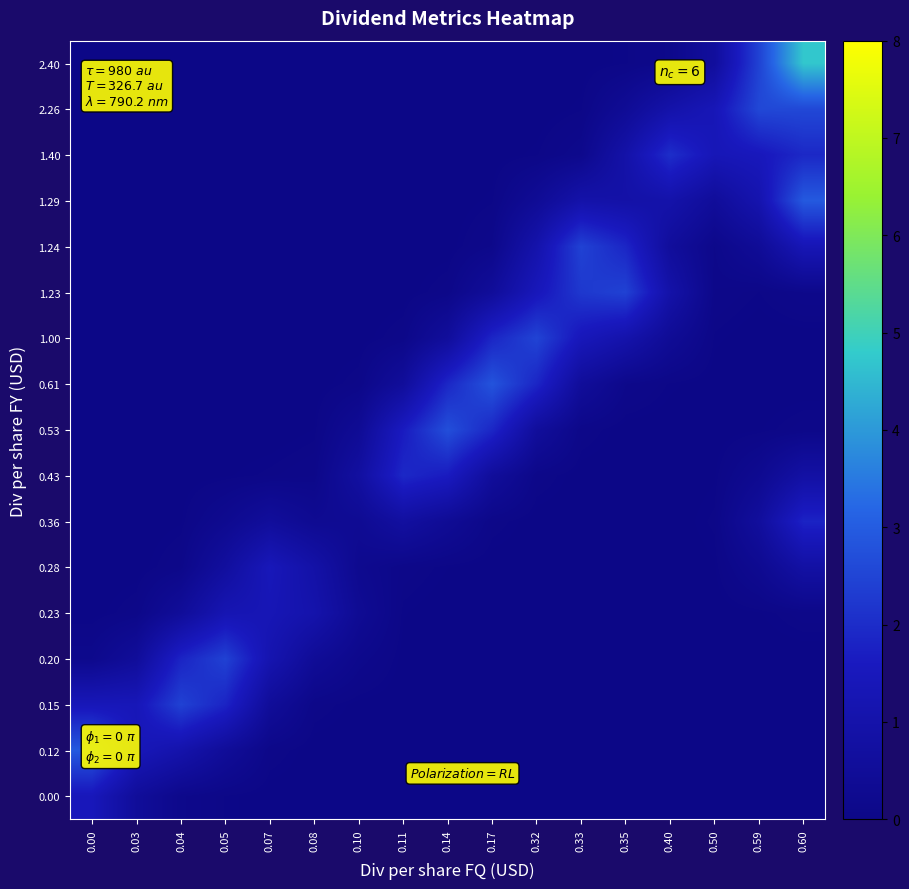

List the series in order of their peak value, highest first.

2.40, 1.29, 0.12, 0.61, 0.53, 2.26, 1.00, 1.24, 0.15, 1.23, 0.20, 1.40, 0.43, 0.36, 0.00, 0.28, 0.23